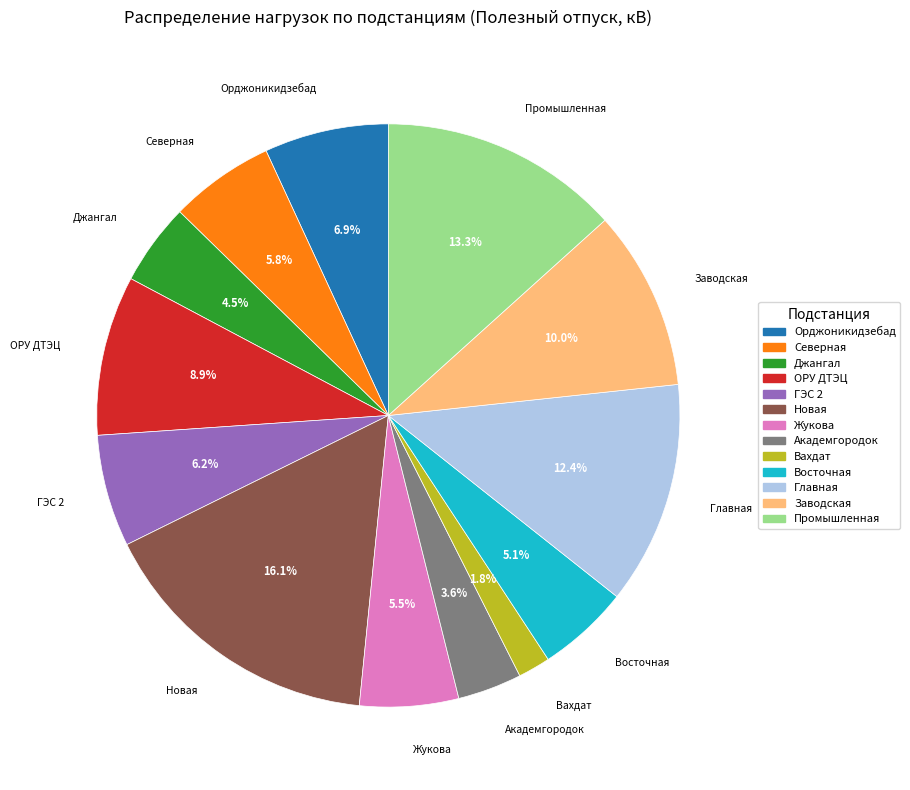

Is there a majority slice in this chart?

No